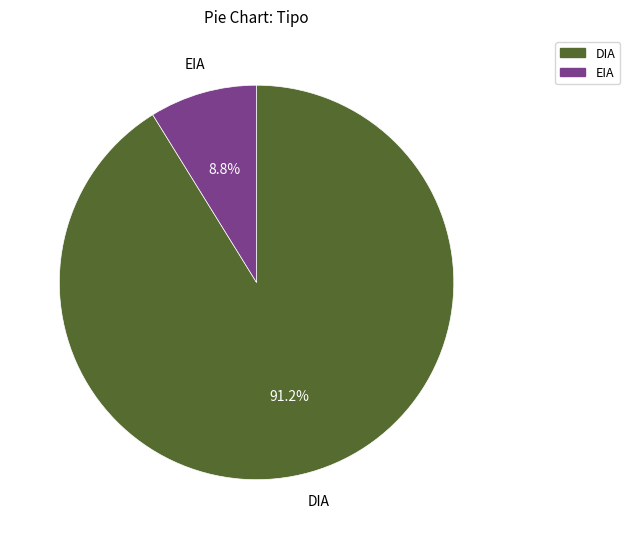

How many segments does this pie chart have?

2